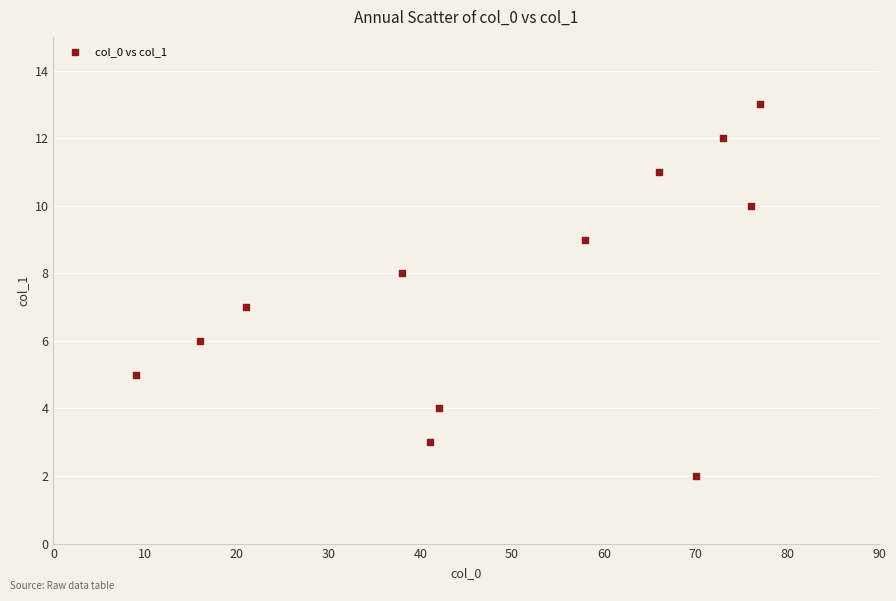

What is the average X value?

49